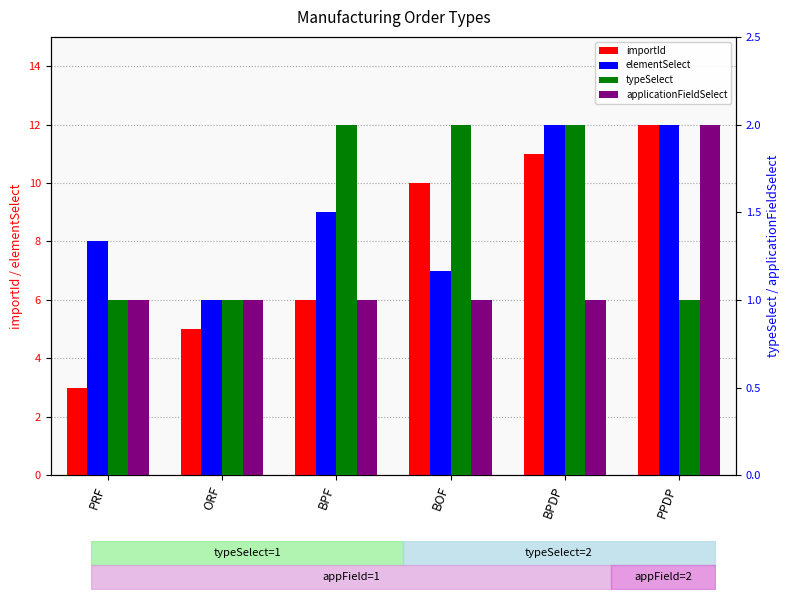

What is the total value across all series at BPDP?

26